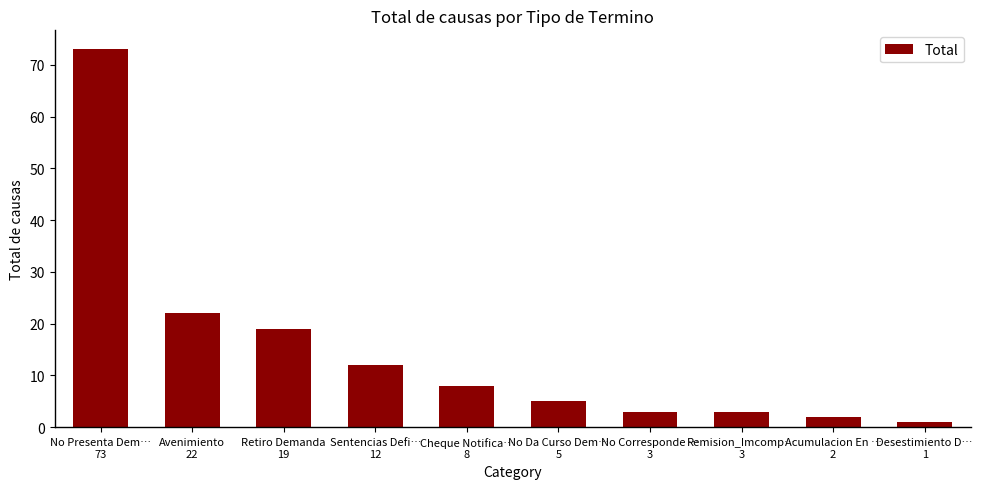

At which category does the chart reach its peak across all series?

No Presenta Dem…
73